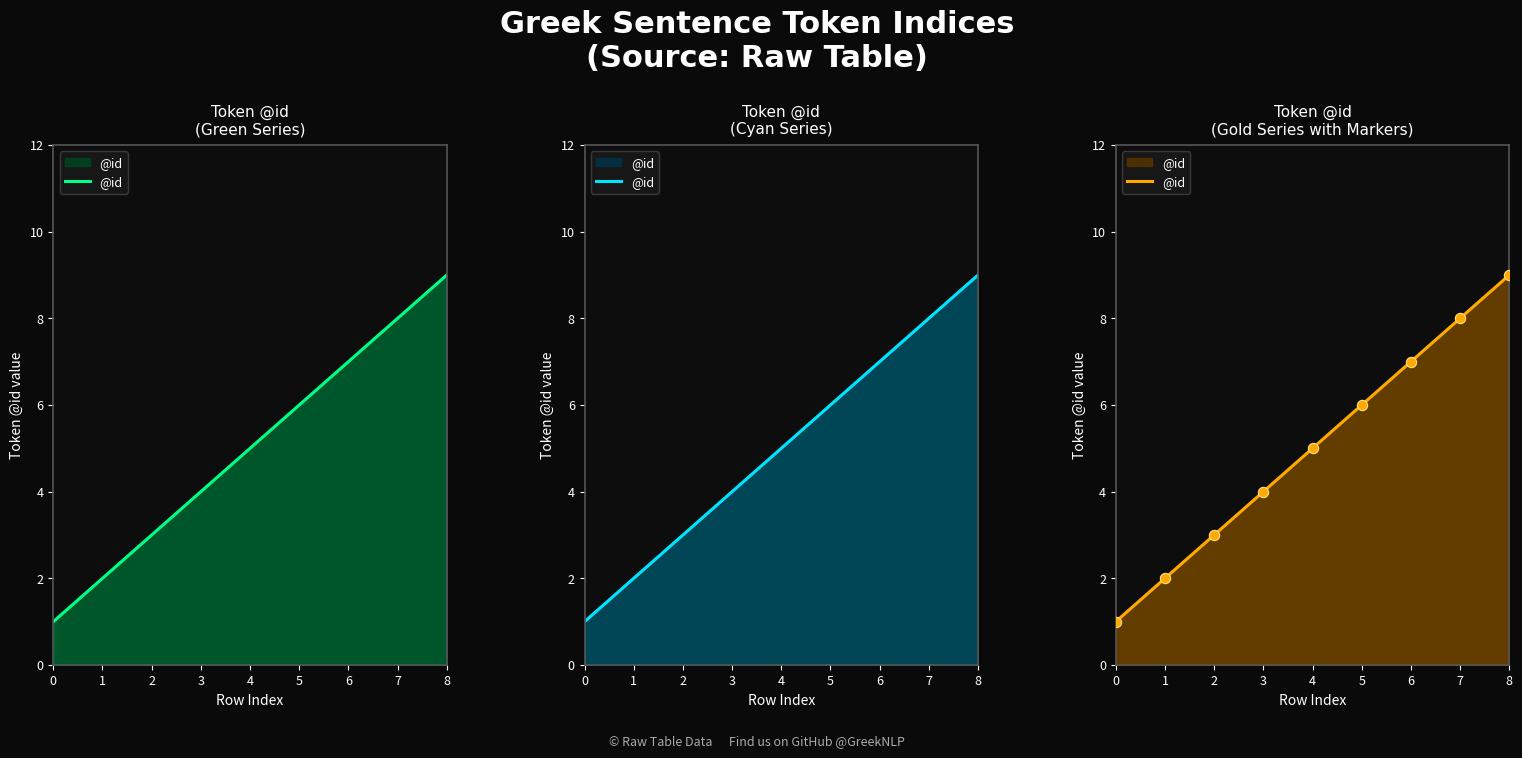

Which has a higher value, 0 or 8?

8